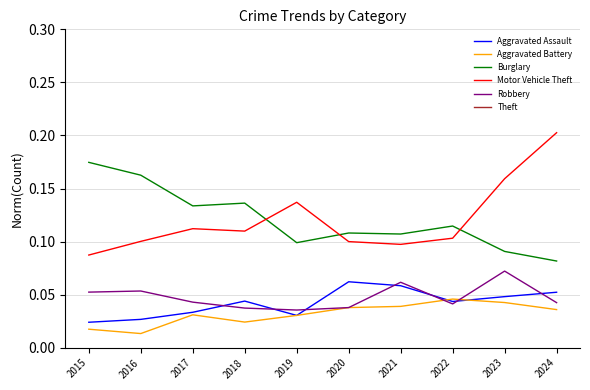

True or false: Aggravated Battery and Theft intersect in this chart.

False